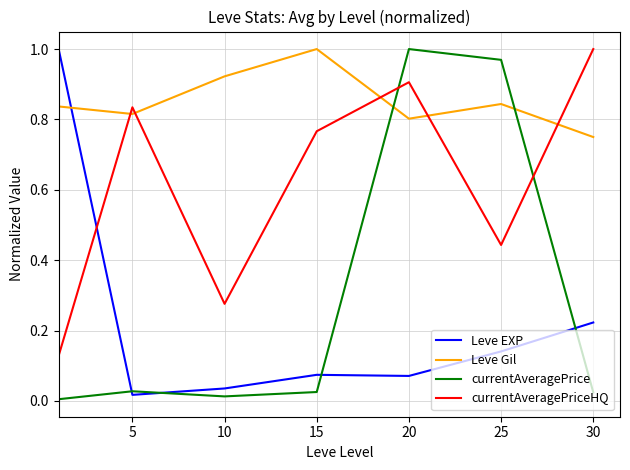

Which series has the largest total across all categories?

Leve Gil